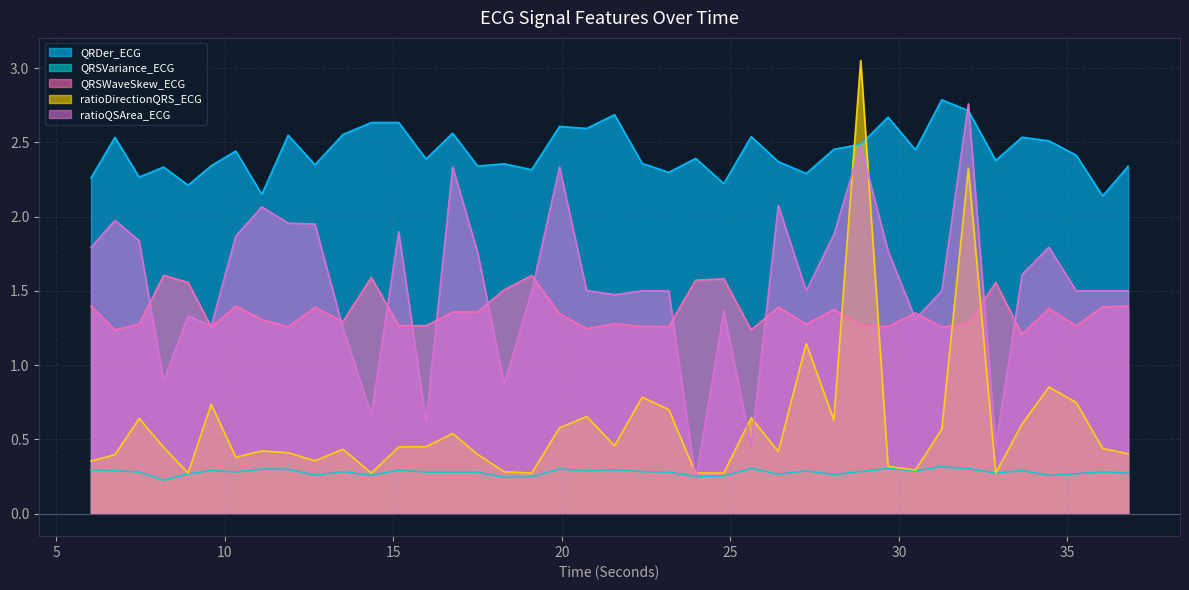

In QRDer_ECG, how many points are higher than both neighbors (excluding endpoints)?

14